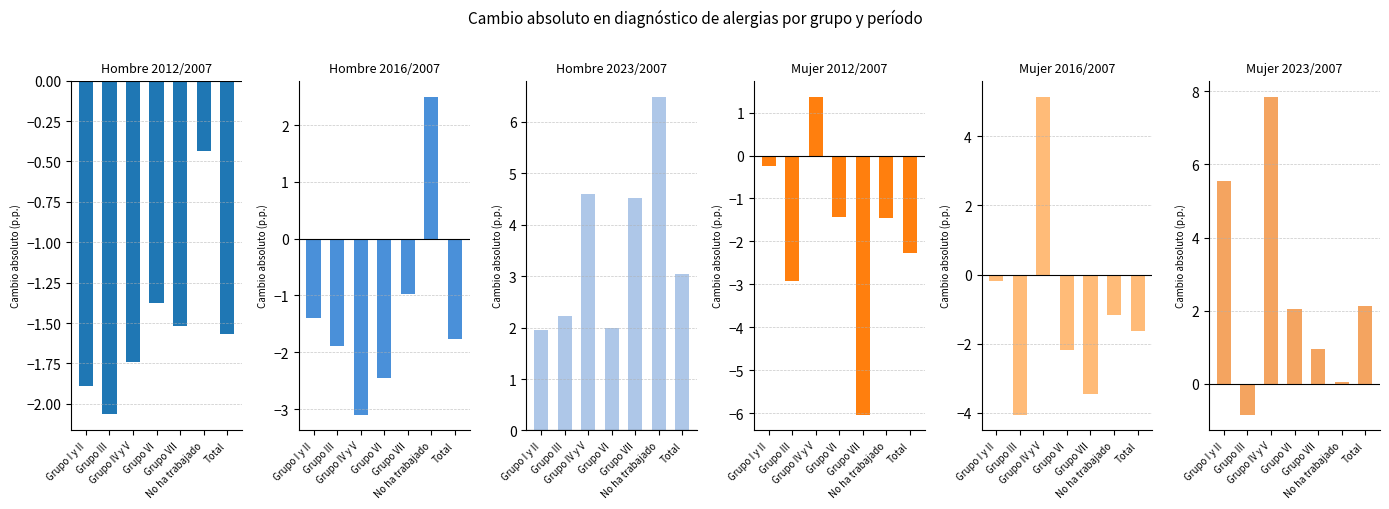

What value does the Hombre 2023/2007 series have at Grupo I y II?

2.0